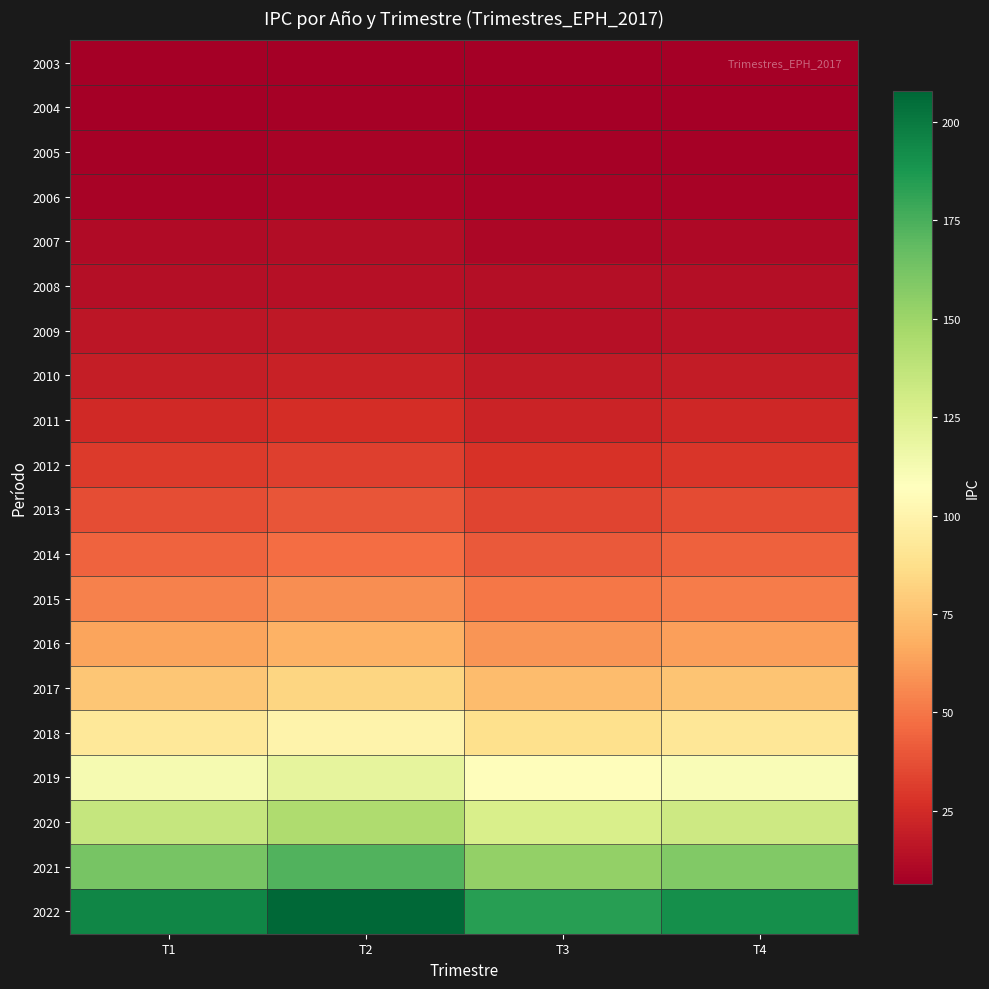

What is the total value across all series at T4?

1093.5